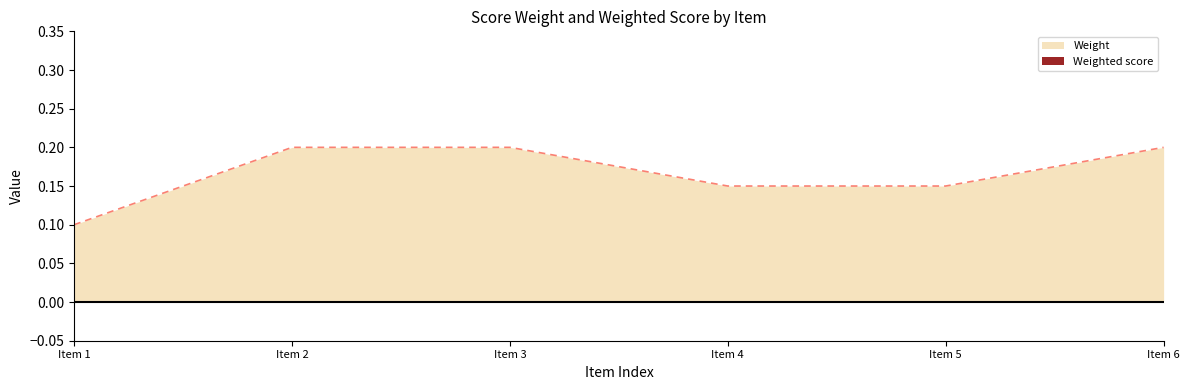

Which series has the largest total across all categories?

Weight